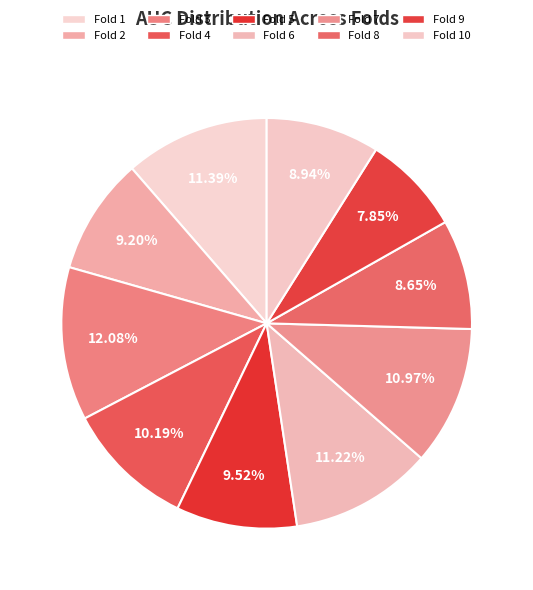

Which slice is the smallest?

Fold 9